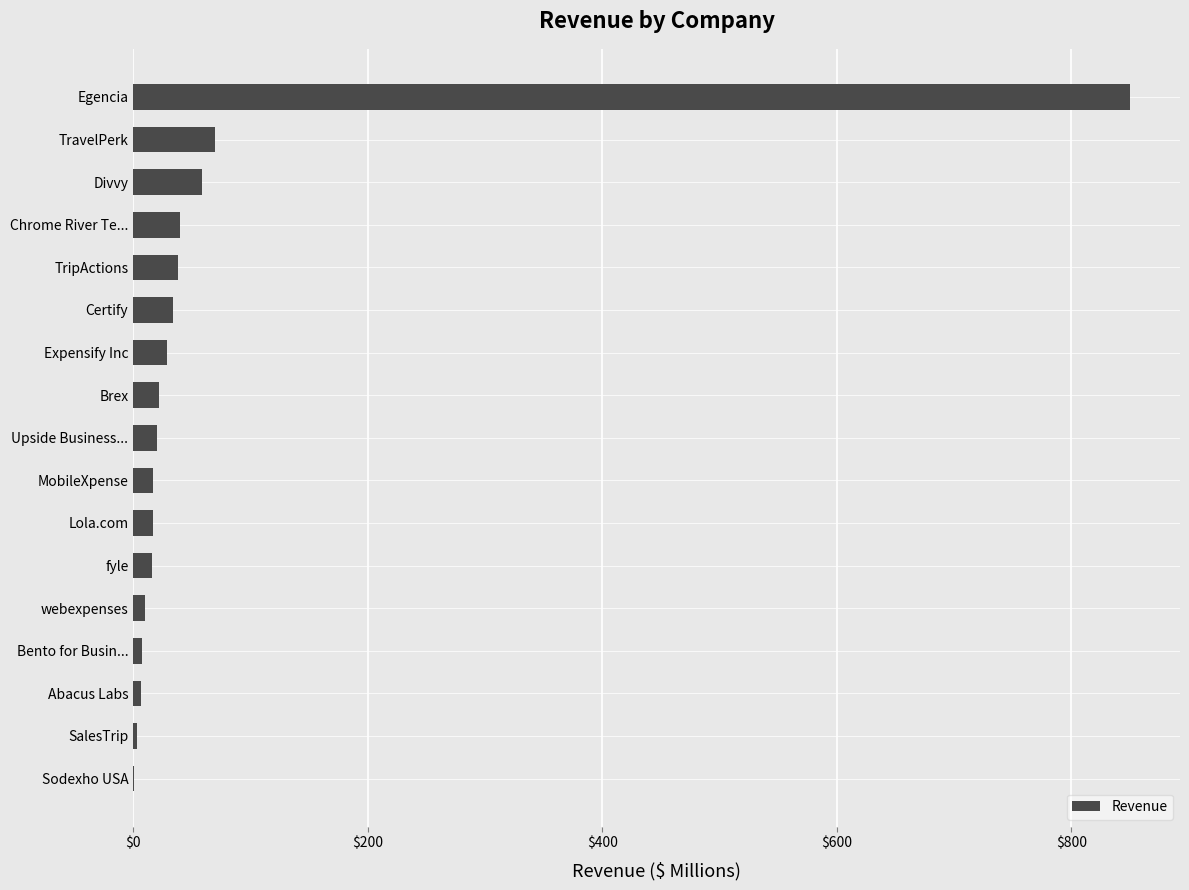

What is the change in value from Upside Business... to Divvy?

+39.1